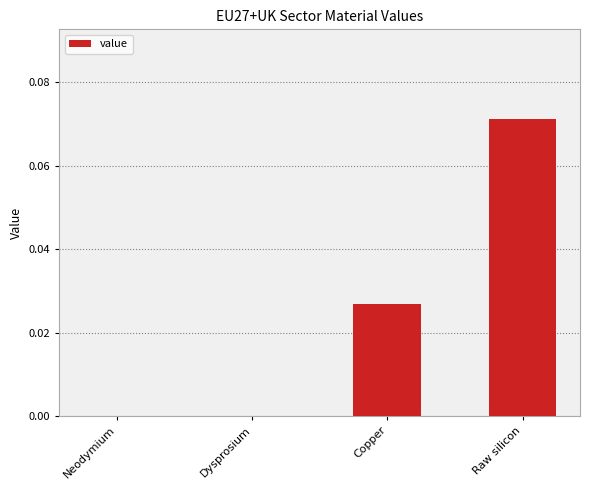

Which category has the highest value across all series?

Raw silicon